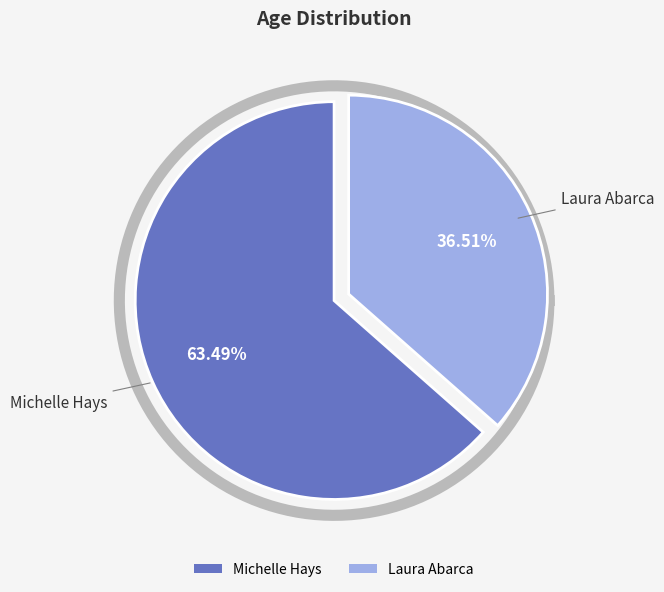

Is it true that Laura Abarca is 26% of the pie?

False